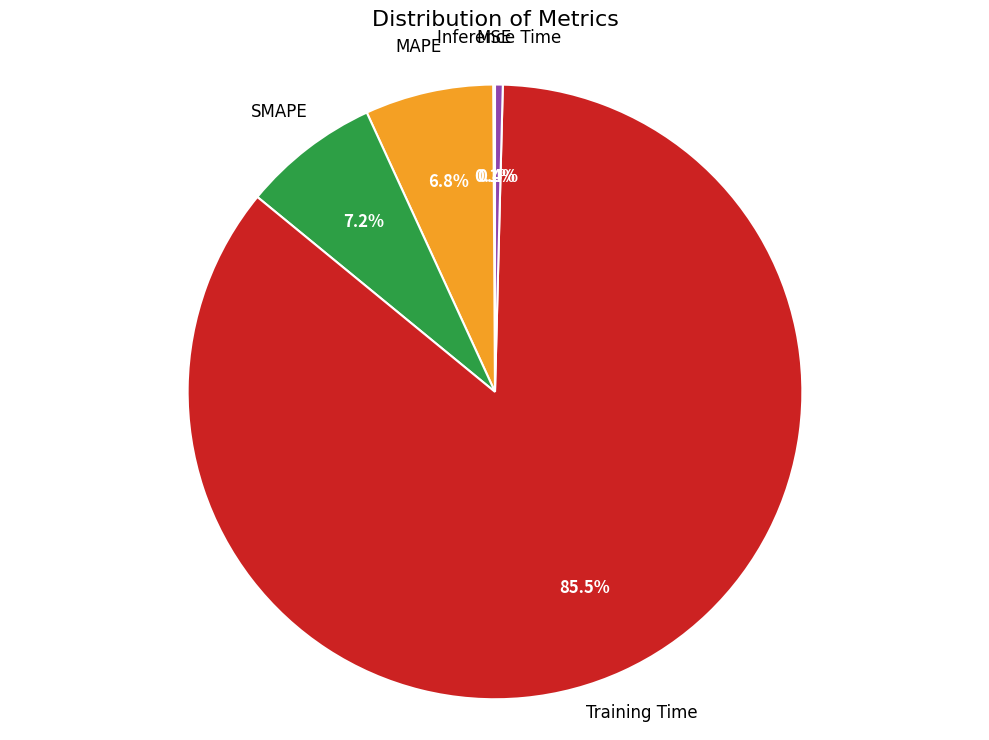

Does any single category account for the majority?

Yes